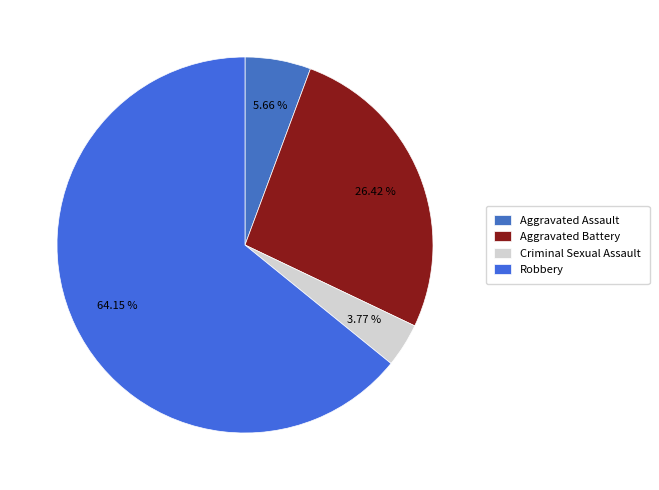

How many slices are in this pie chart?

4